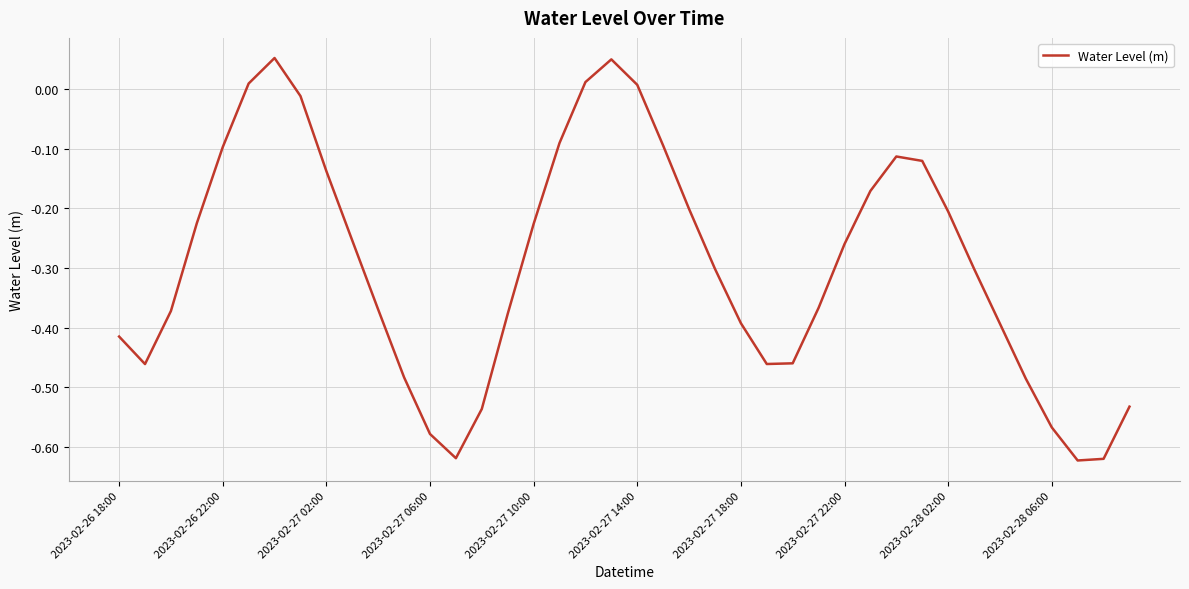

The value at 2023-02-27 06:00 is -0.9. True or false?

False